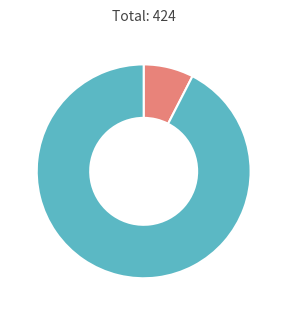

How many slices are in this pie chart?

2